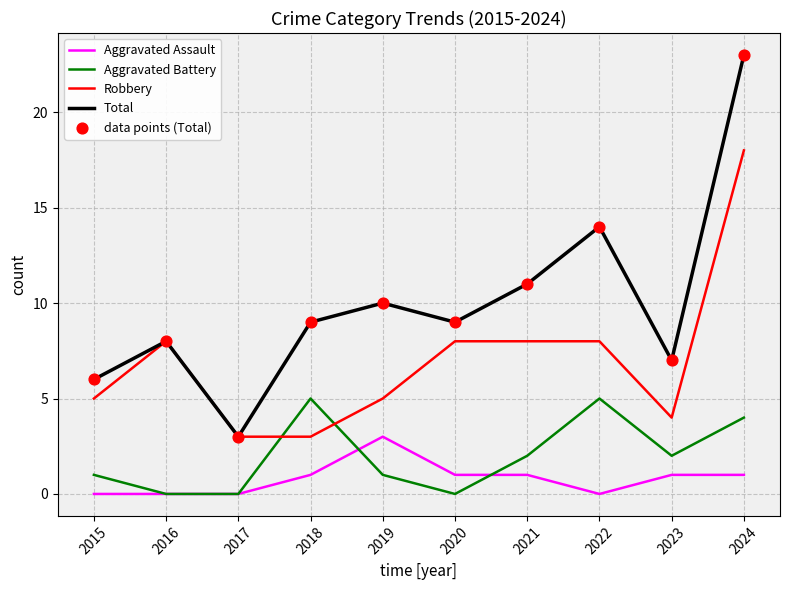

At which category is the sum across all series the highest?

2024